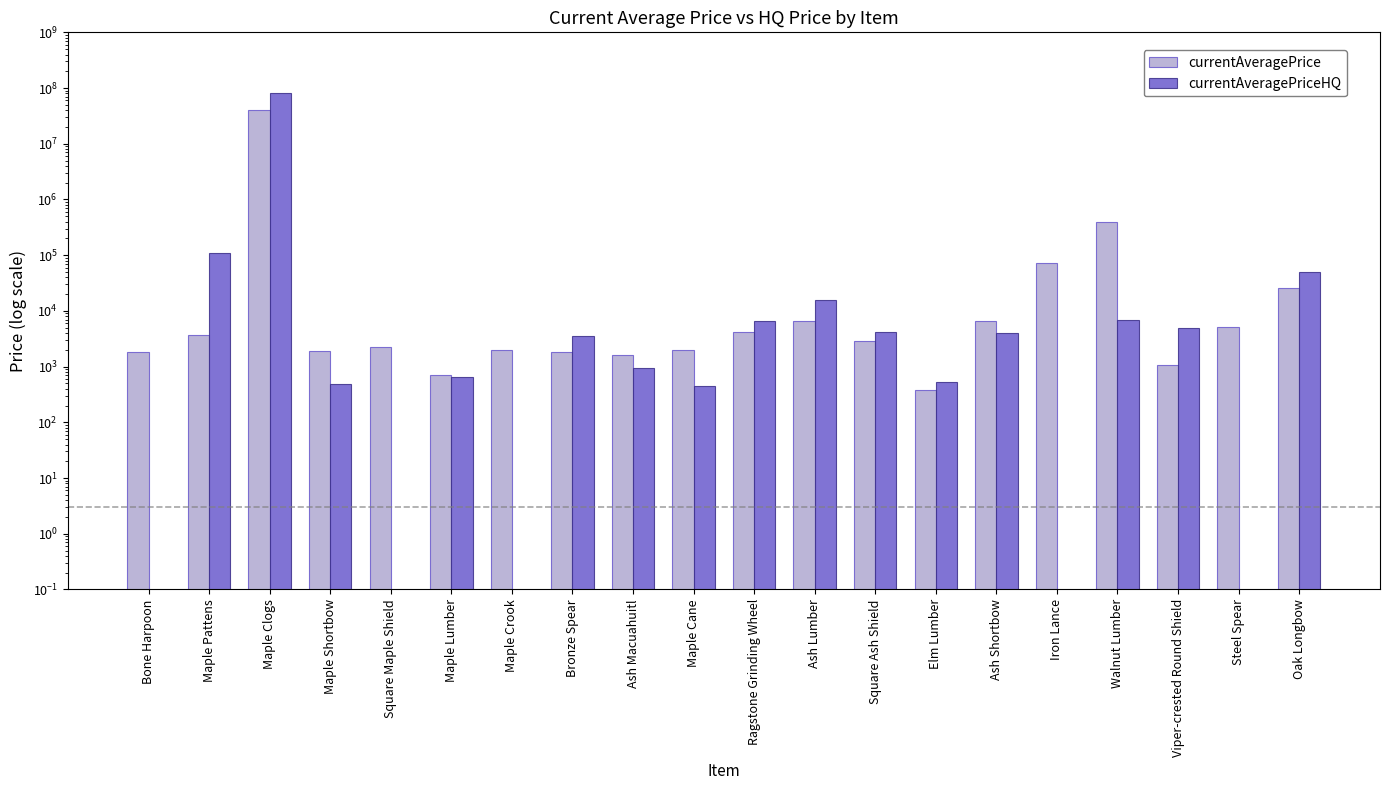

What is the greatest value displayed?

80000000.0